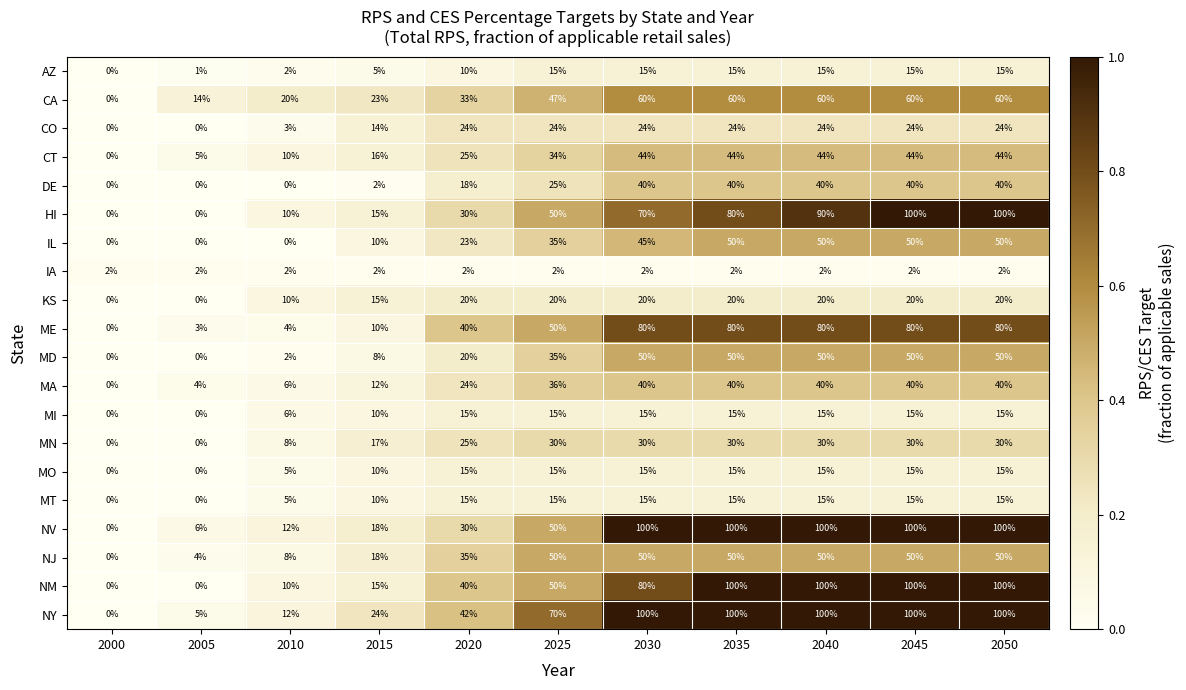

How many data points does each series have?

11